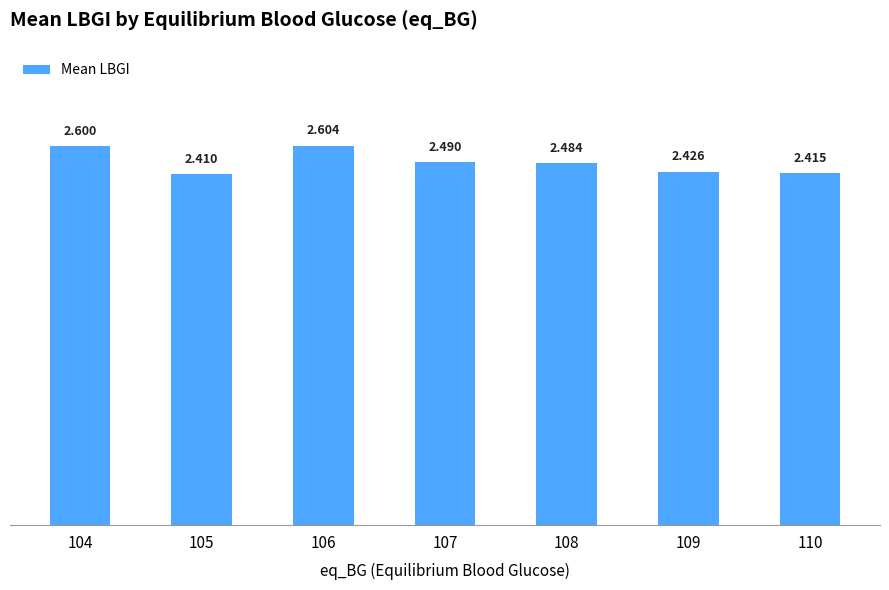

The chart shows a value of 3.3 at 110. True or false?

False